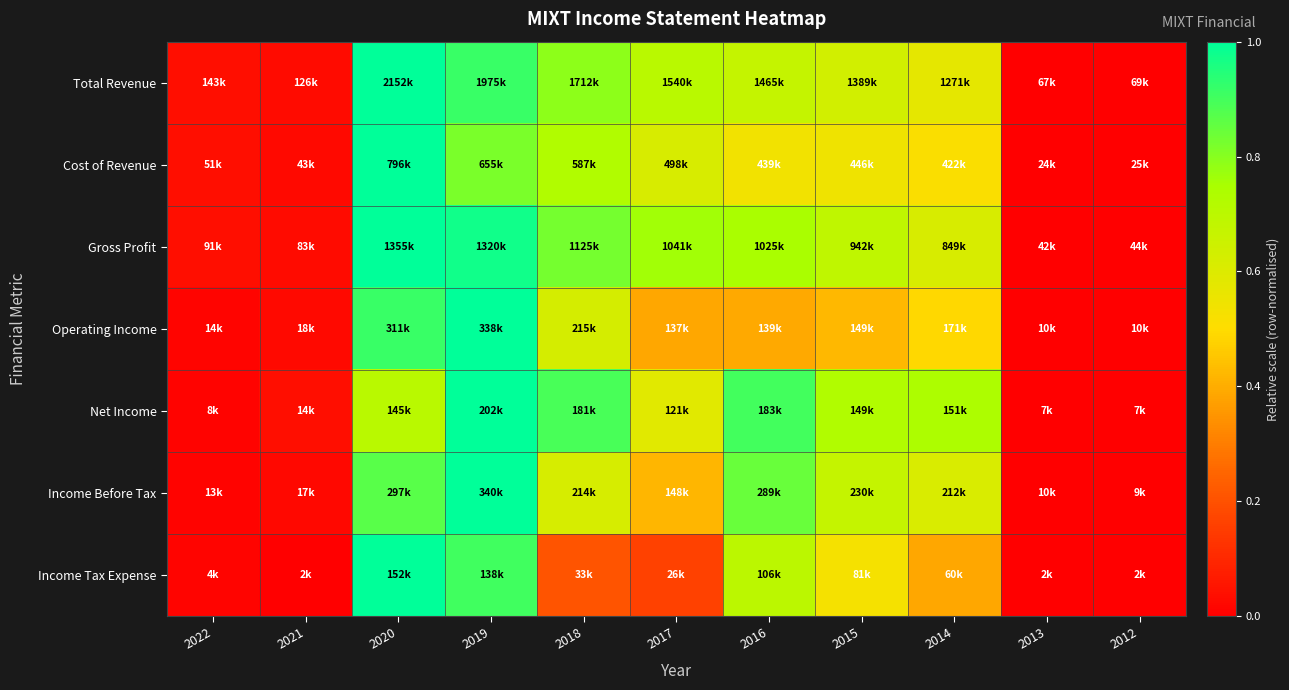

Reading right to left, what are all the values shown in this chart?

Total Revenue: 2012=0.0	2013=0.0	2014=0.6	2015=0.6	2016=0.7	2017=0.7	2018=0.8	2019=0.9	2020=1.0	2021=0.0	2022=0.0
Cost of Revenue: 2012=0.0	2013=0.0	2014=0.5	2015=0.5	2016=0.5	2017=0.6	2018=0.7	2019=0.8	2020=1.0	2021=0.0	2022=0.0
Gross Profit: 2012=0.0	2013=0.0	2014=0.6	2015=0.7	2016=0.7	2017=0.8	2018=0.8	2019=1.0	2020=1.0	2021=0.0	2022=0.0
Operating Income: 2012=0.0	2013=0.0	2014=0.5	2015=0.4	2016=0.4	2017=0.4	2018=0.6	2019=1.0	2020=0.9	2021=0.0	2022=0.0
Net Income: 2012=0.0	2013=0.0	2014=0.7	2015=0.7	2016=0.9	2017=0.6	2018=0.9	2019=1.0	2020=0.7	2021=0.0	2022=0.0
Income Before Tax: 2012=0.0	2013=0.0	2014=0.6	2015=0.7	2016=0.8	2017=0.4	2018=0.6	2019=1.0	2020=0.9	2021=0.0	2022=0.0
Income Tax Expense: 2012=0.0	2013=0.0	2014=0.4	2015=0.5	2016=0.7	2017=0.2	2018=0.2	2019=0.9	2020=1.0	2021=0.0	2022=0.0